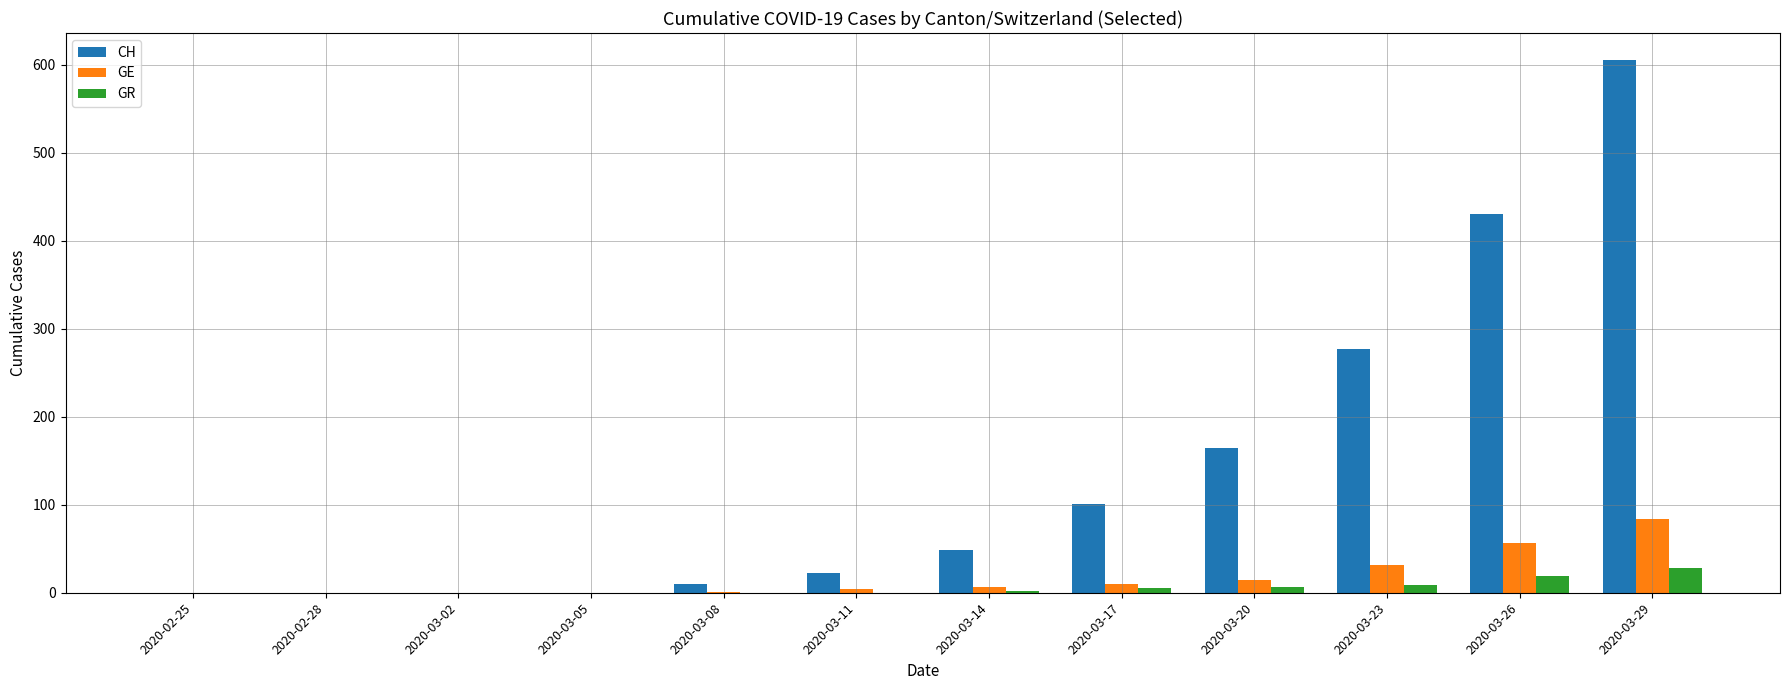

Is the value of GR at 2020-03-05 greater than the value of GE at 2020-03-26?

No